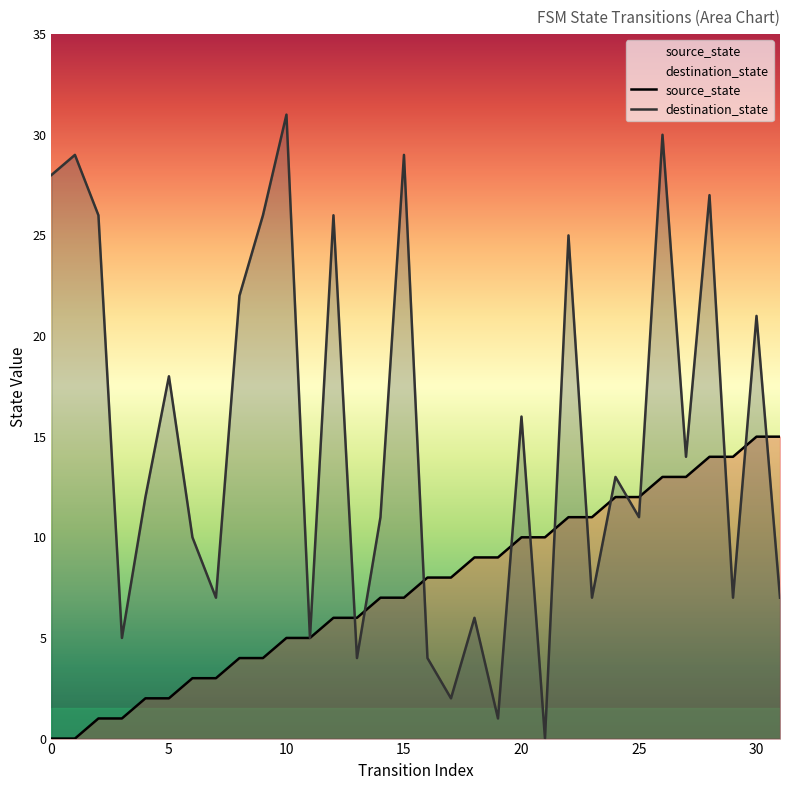

True or false: destination_state has a value of 31 at 10.

True